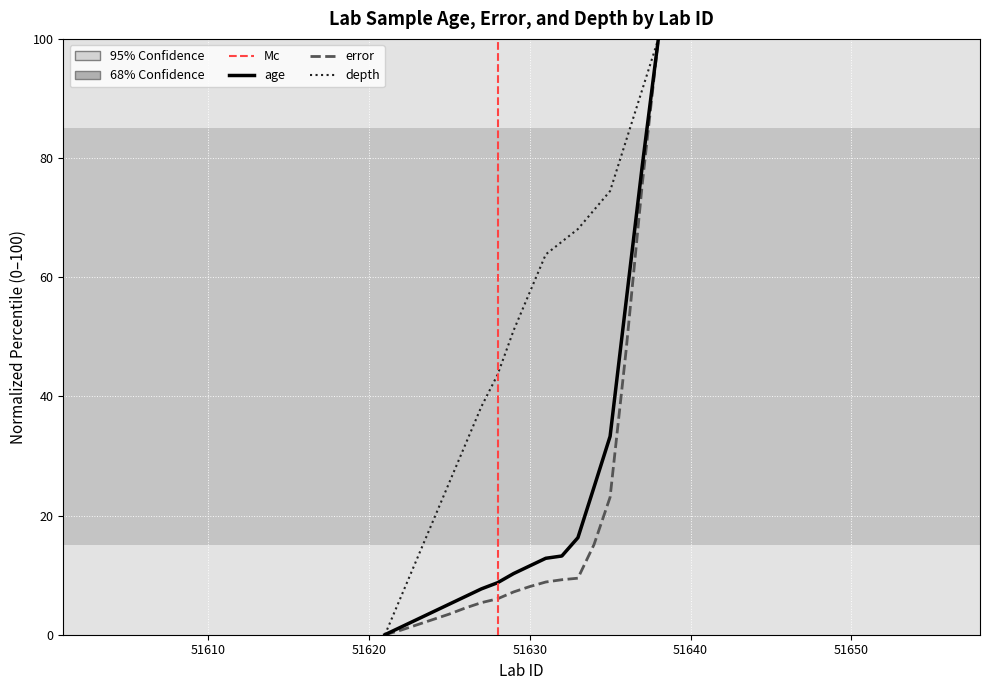

Where does the age series first go above 11?

51630